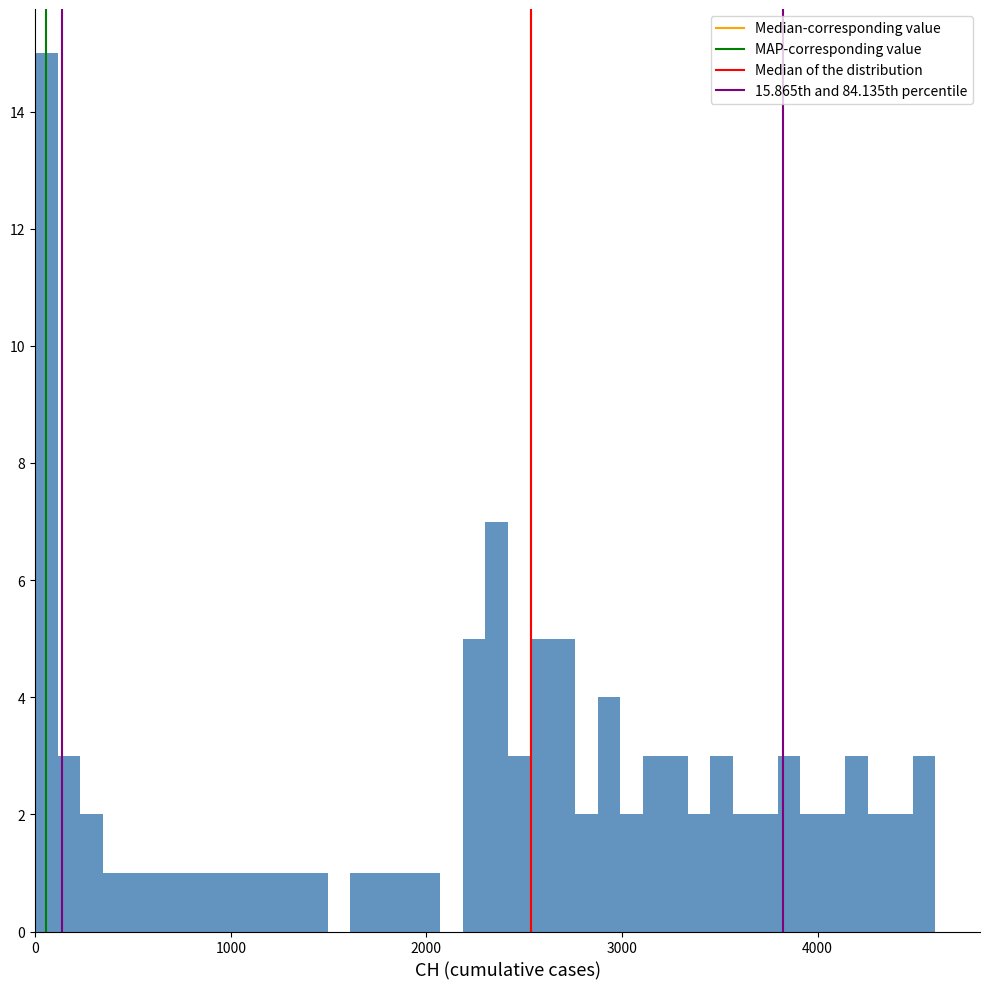

Read against the x-axis, roughly where is the centre of the tallest bar?

100